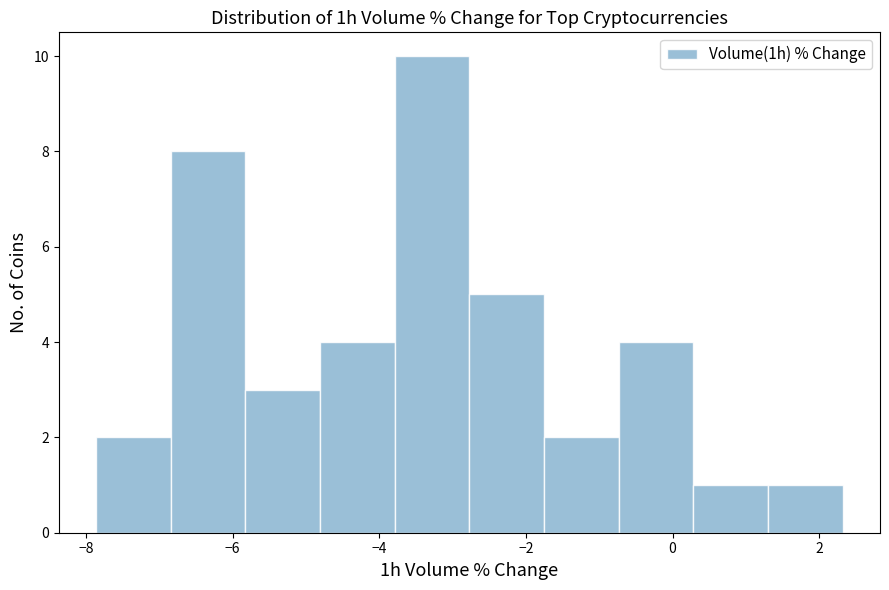

Reading left to right, list every bar in this chart as the range it spans on the x-axis followed by its height. Neither the bar edges nor the heights are printed on the chart, so give them approximately, as read against the axes.

-7.8 to -6.8: 2
-6.8 to -5.8: 8
-5.8 to -4.8: 3
-4.8 to -3.8: 4
-3.8 to -2.8: 10
-2.8 to -1.8: 5
-1.8 to -0.8: 2
-0.8 to 0.2: 4
0.2 to 1.4: 1
1.4 to 2.4: 1